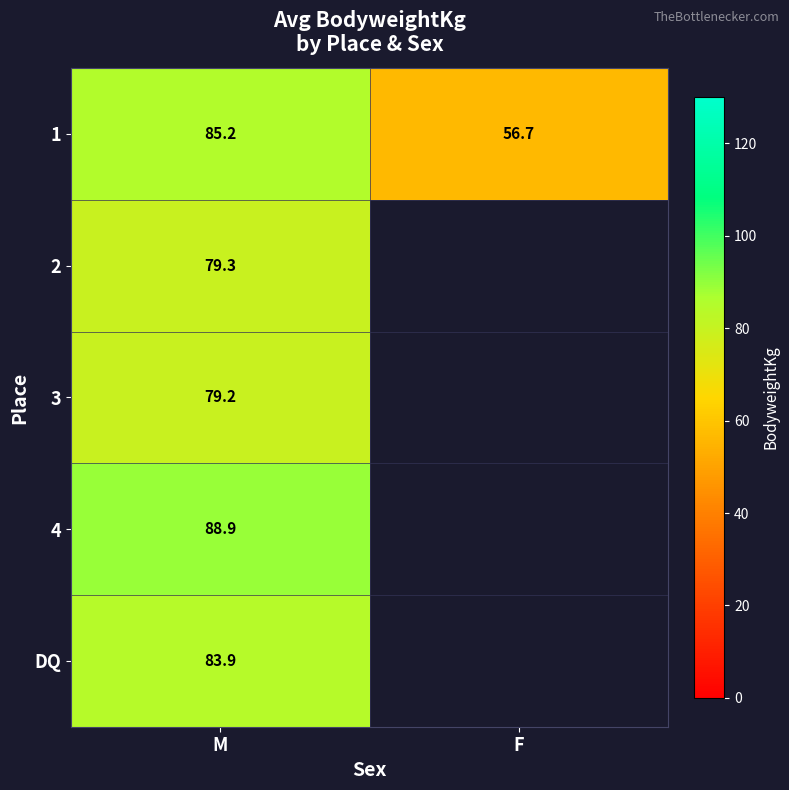

The 2 series shows 79.3 at M. True or false?

True